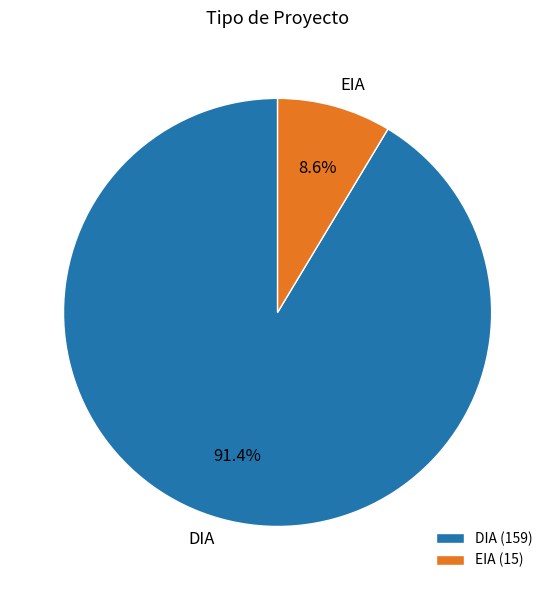

What is the smallest slice in the pie chart?

EIA